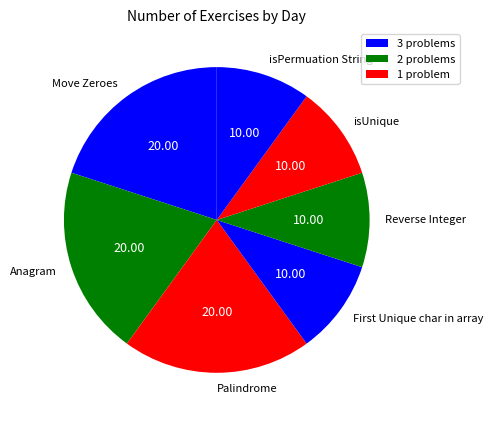

Combined, do Reverse Integer and Move Zeroes account for over 50%?

No